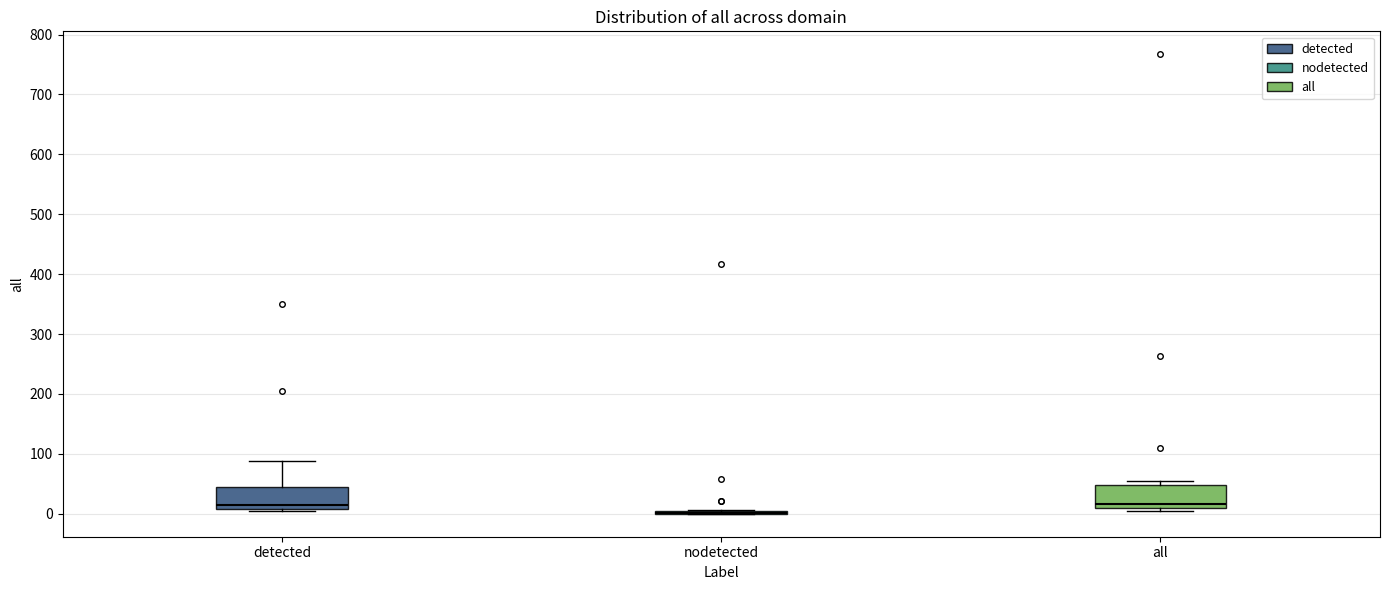

Reading left to right, read every box against the y-axis: the position of its median line, the range the box covers, and the ends of its whiskers. The values are not printed on the chart, so give them approximately, as read against the axis.

detected: median 10 (just above the box's lower edge), box 10 to 40, whiskers 0 to 90
nodetected: box collapsed to a line at 0, whiskers 0 to 10
all: median 20, box 10 to 50, whiskers 10 (just below the box's lower edge) to 50 (just above the box's upper edge)